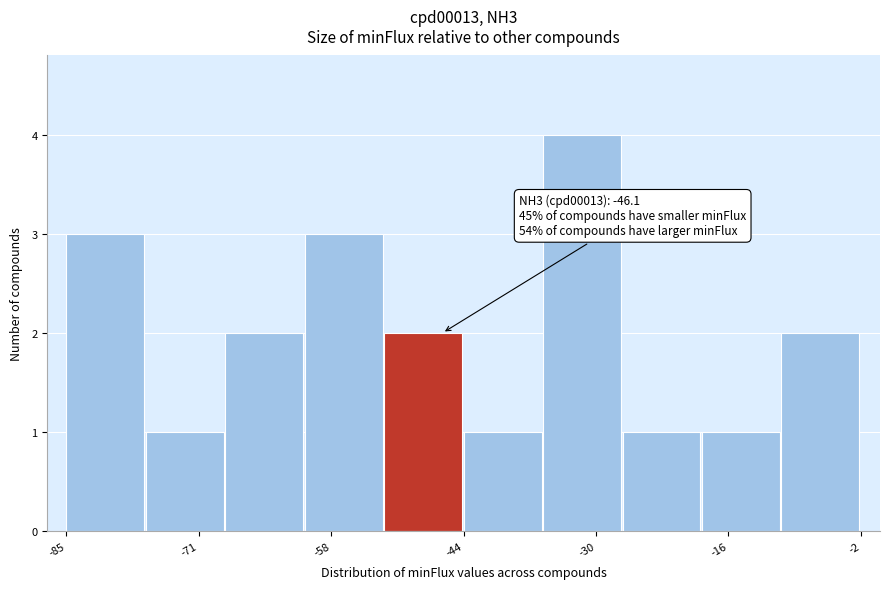

Over which range of the x-axis is the bar tallest?

-36 to -28